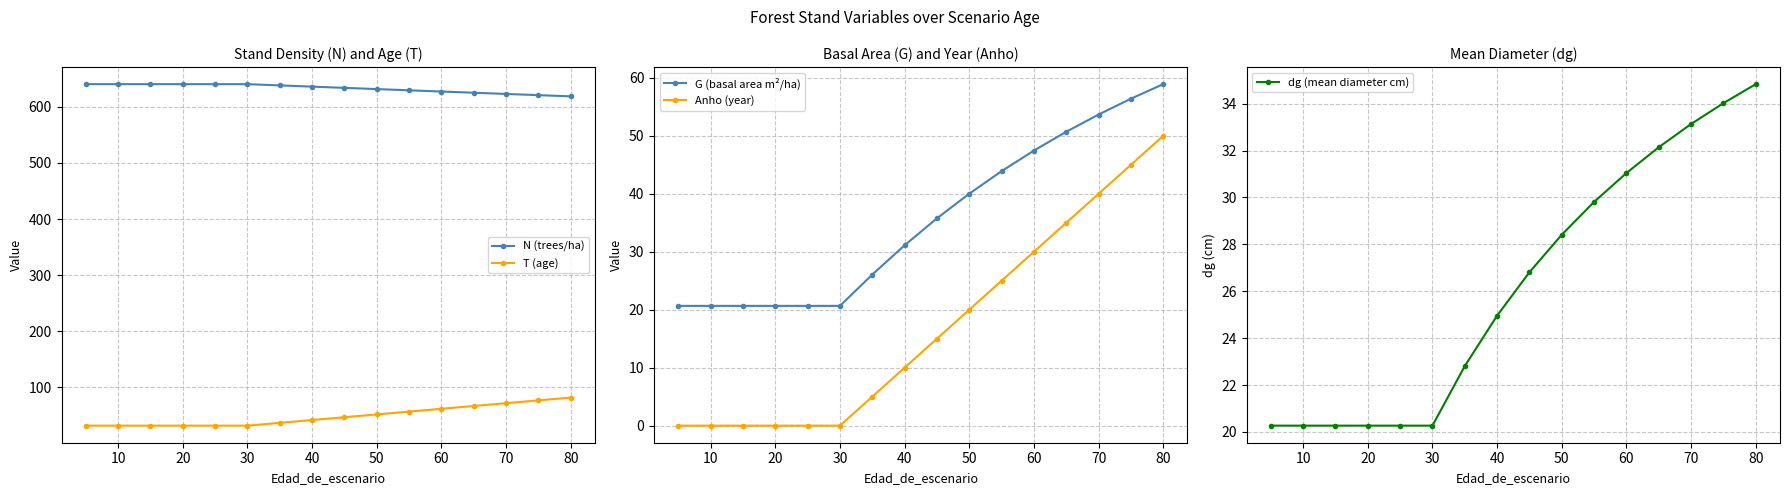

True or false: N (trees/ha) and T (age) intersect in this chart.

False